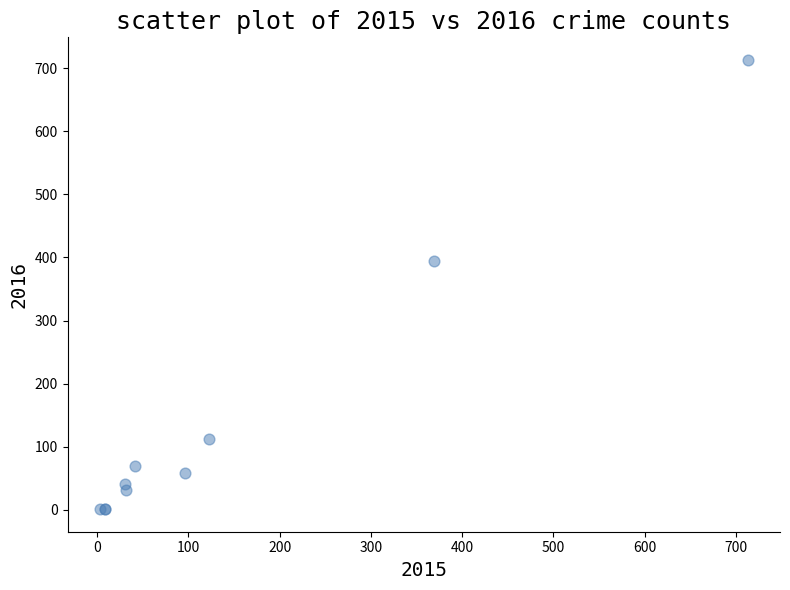

What Y value in the scatter plot is closest to 357?

394